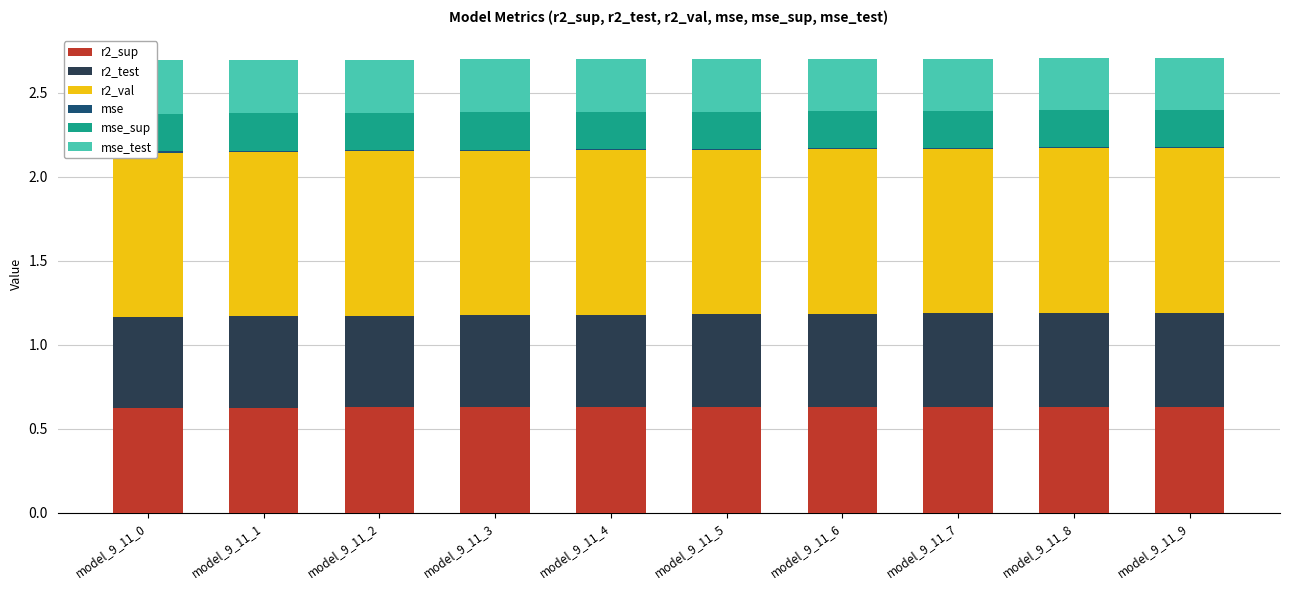

Reading right to left, list all the values displayed in this chart.

r2_sup: model_9_11_9=0.6	model_9_11_8=0.6	model_9_11_7=0.6	model_9_11_6=0.6	model_9_11_5=0.6	model_9_11_4=0.6	model_9_11_3=0.6	model_9_11_2=0.6	model_9_11_1=0.6	model_9_11_0=0.6
r2_test: model_9_11_9=0.6	model_9_11_8=0.6	model_9_11_7=0.6	model_9_11_6=0.6	model_9_11_5=0.6	model_9_11_4=0.6	model_9_11_3=0.5	model_9_11_2=0.5	model_9_11_1=0.5	model_9_11_0=0.5
r2_val: model_9_11_9=1.0	model_9_11_8=1.0	model_9_11_7=1.0	model_9_11_6=1.0	model_9_11_5=1.0	model_9_11_4=1.0	model_9_11_3=1.0	model_9_11_2=1.0	model_9_11_1=1.0	model_9_11_0=1.0
mse: model_9_11_9=0.0	model_9_11_8=0.0	model_9_11_7=0.0	model_9_11_6=0.0	model_9_11_5=0.0	model_9_11_4=0.0	model_9_11_3=0.0	model_9_11_2=0.0	model_9_11_1=0.0	model_9_11_0=0.0
mse_sup: model_9_11_9=0.2	model_9_11_8=0.2	model_9_11_7=0.2	model_9_11_6=0.2	model_9_11_5=0.2	model_9_11_4=0.2	model_9_11_3=0.2	model_9_11_2=0.2	model_9_11_1=0.2	model_9_11_0=0.2
mse_test: model_9_11_9=0.3	model_9_11_8=0.3	model_9_11_7=0.3	model_9_11_6=0.3	model_9_11_5=0.3	model_9_11_4=0.3	model_9_11_3=0.3	model_9_11_2=0.3	model_9_11_1=0.3	model_9_11_0=0.3